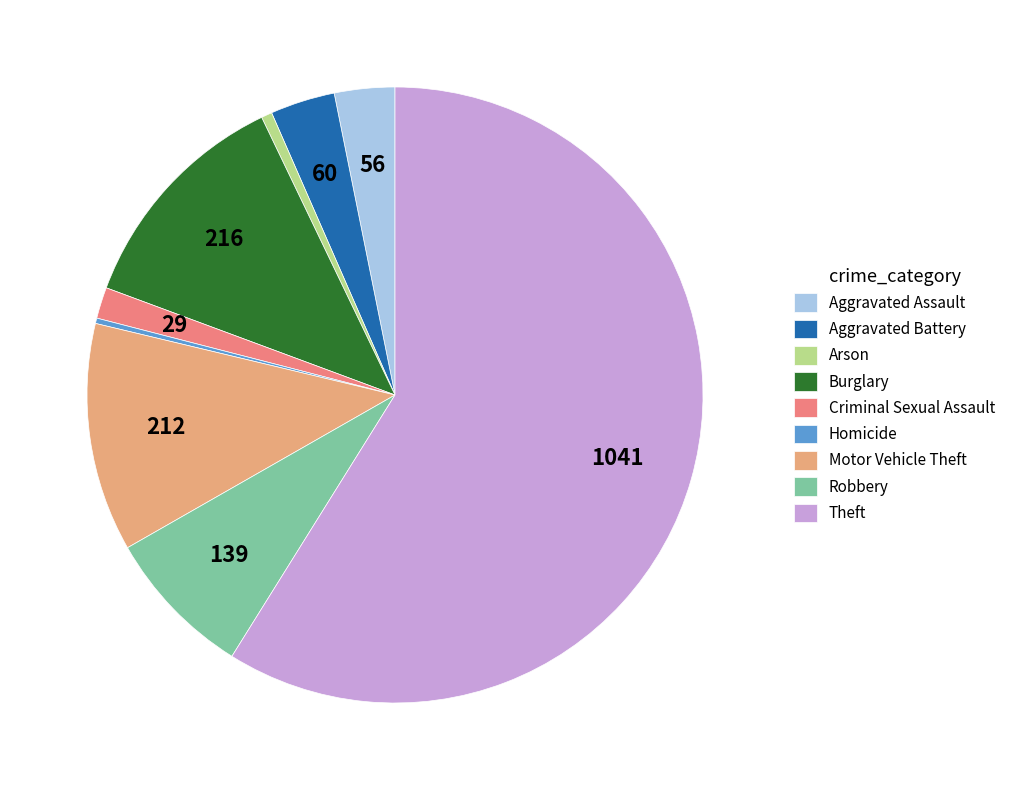

Which category accounts for the majority?

Theft